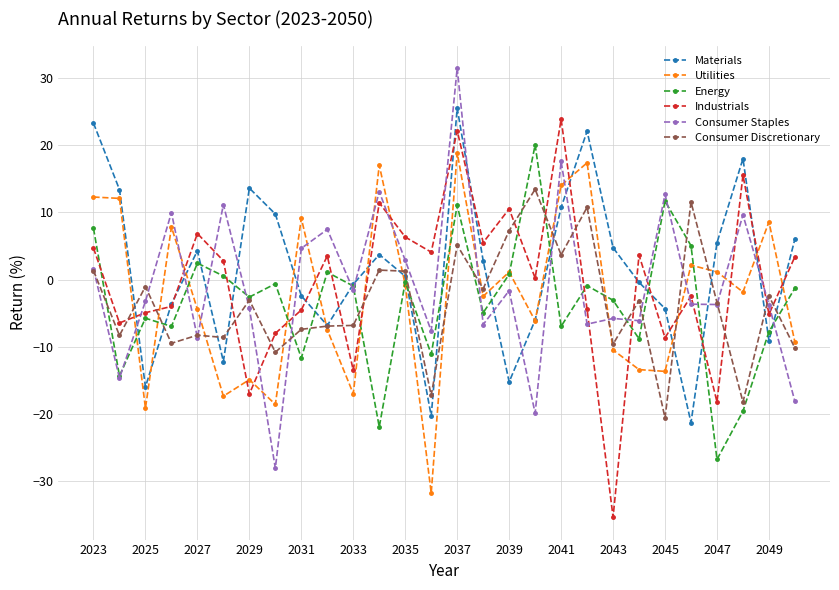

How many lines are shown in the chart?

6